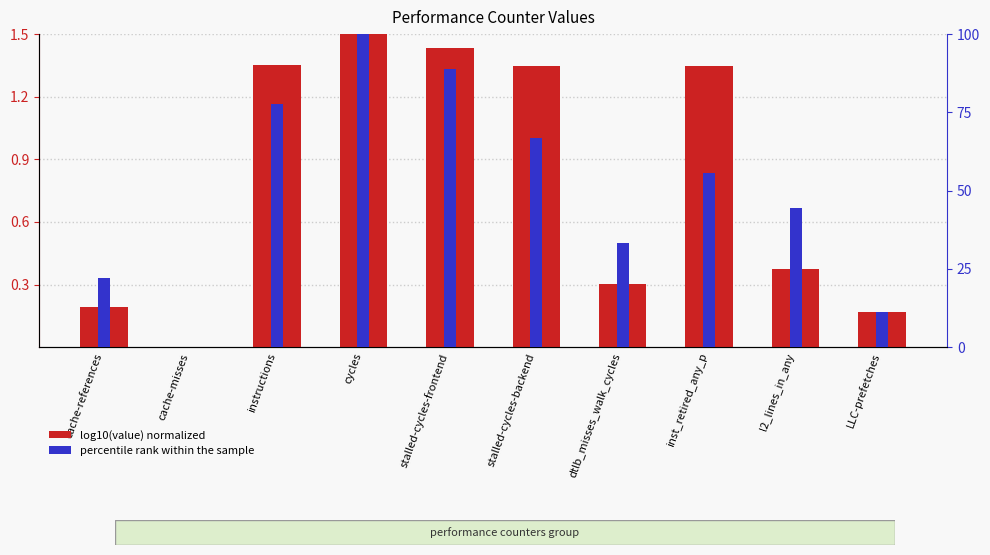

Is it true that percentile rank within the sample equals 1.2 at instructions?

True